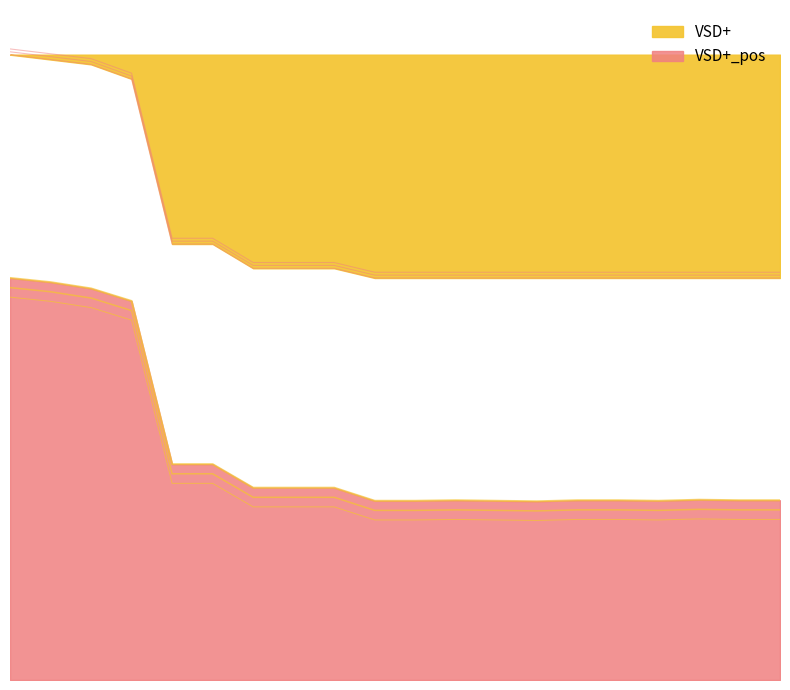

What is the value of the VSD+_pos point at the 20th from the left?

0.3